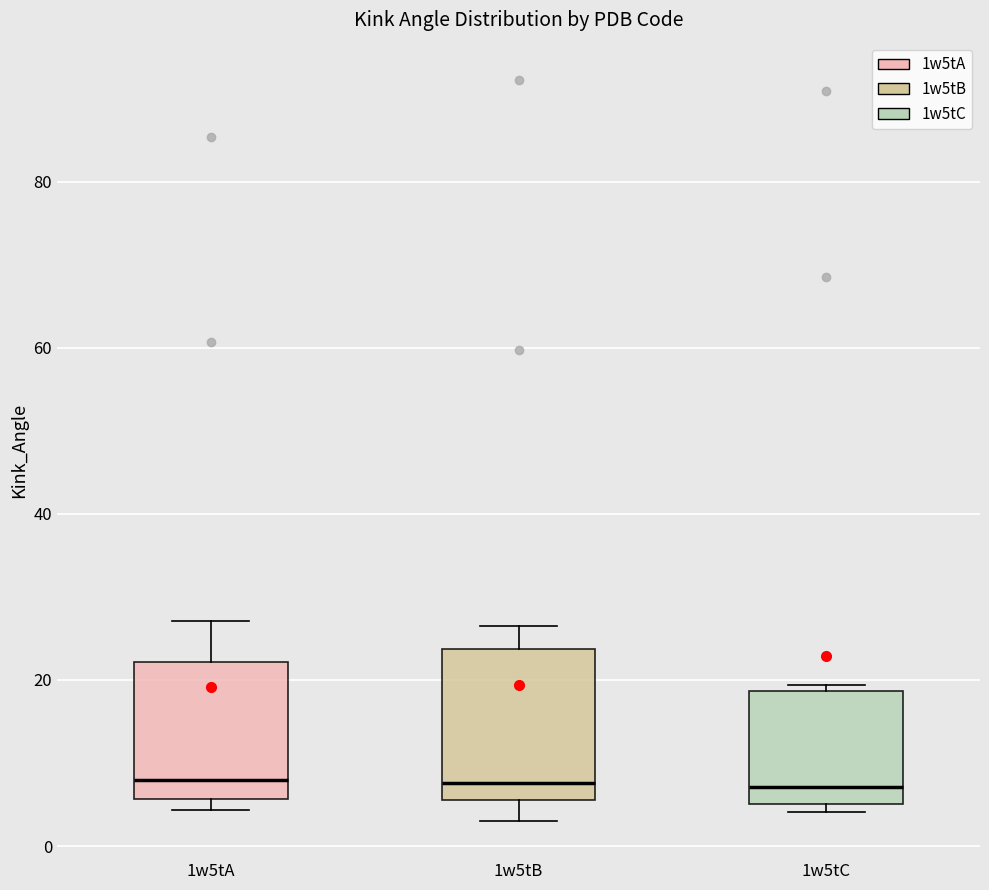

Reading left to right, transcribe this box plot: for each box, give where its median line is, the range the box spans, and where its two whiskers end, as read against the y-axis. The values are not printed on the chart, so give them approximately, as read against the axis.

1w5tA: median 8, box 6 to 22, whiskers 4 to 28
1w5tB: median 8, box 6 to 24, whiskers 4 to 26
1w5tC: median 8, box 6 to 18, whiskers 4 to 20